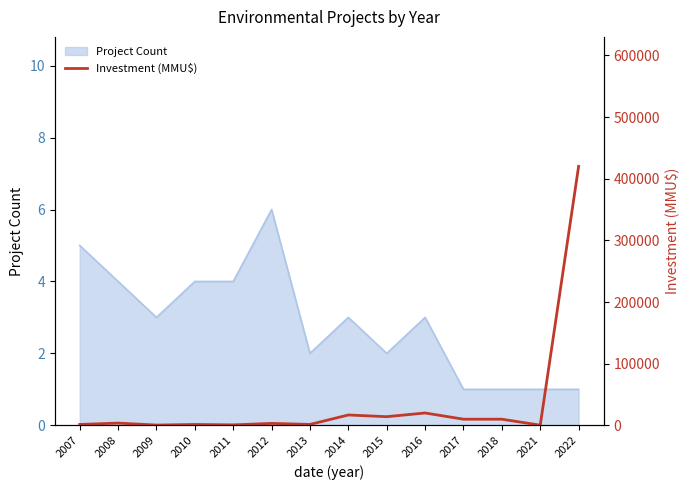

What is the difference between the maximum and minimum values?

419750